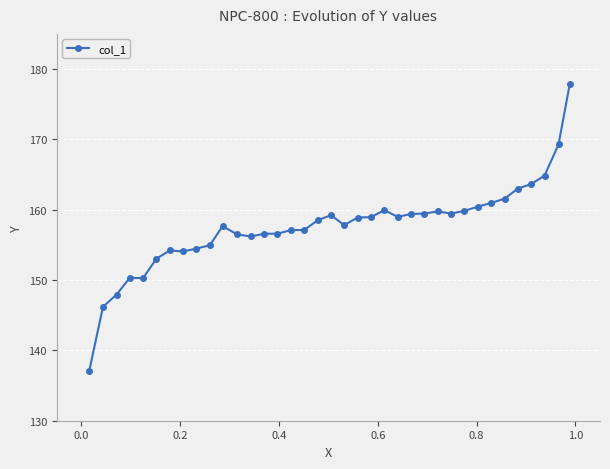

What is the value of the 13th point from the left?

156.2